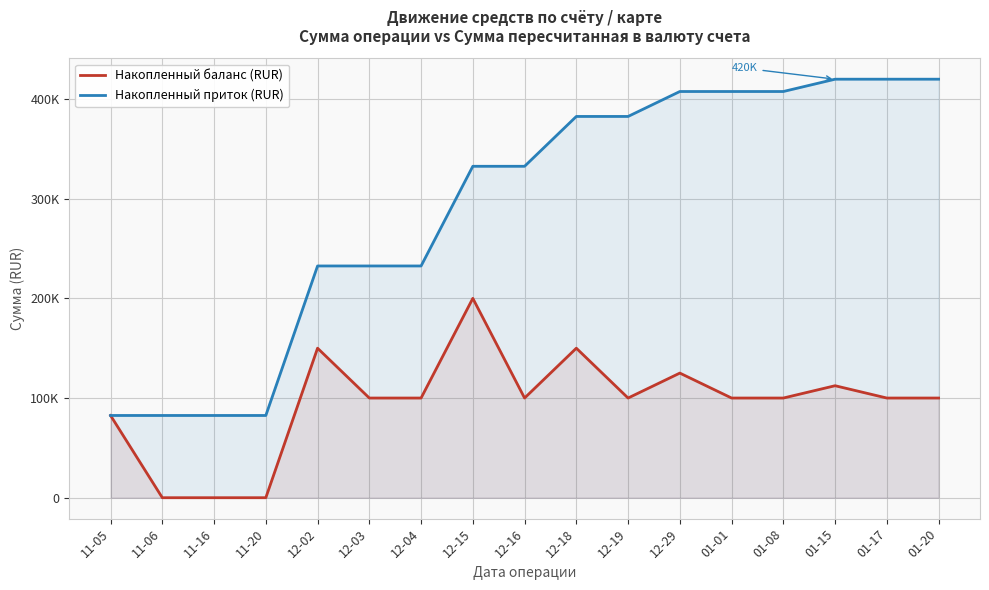

The Накопленный баланс (RUR) series shows 100000.0 at 01-20. True or false?

True